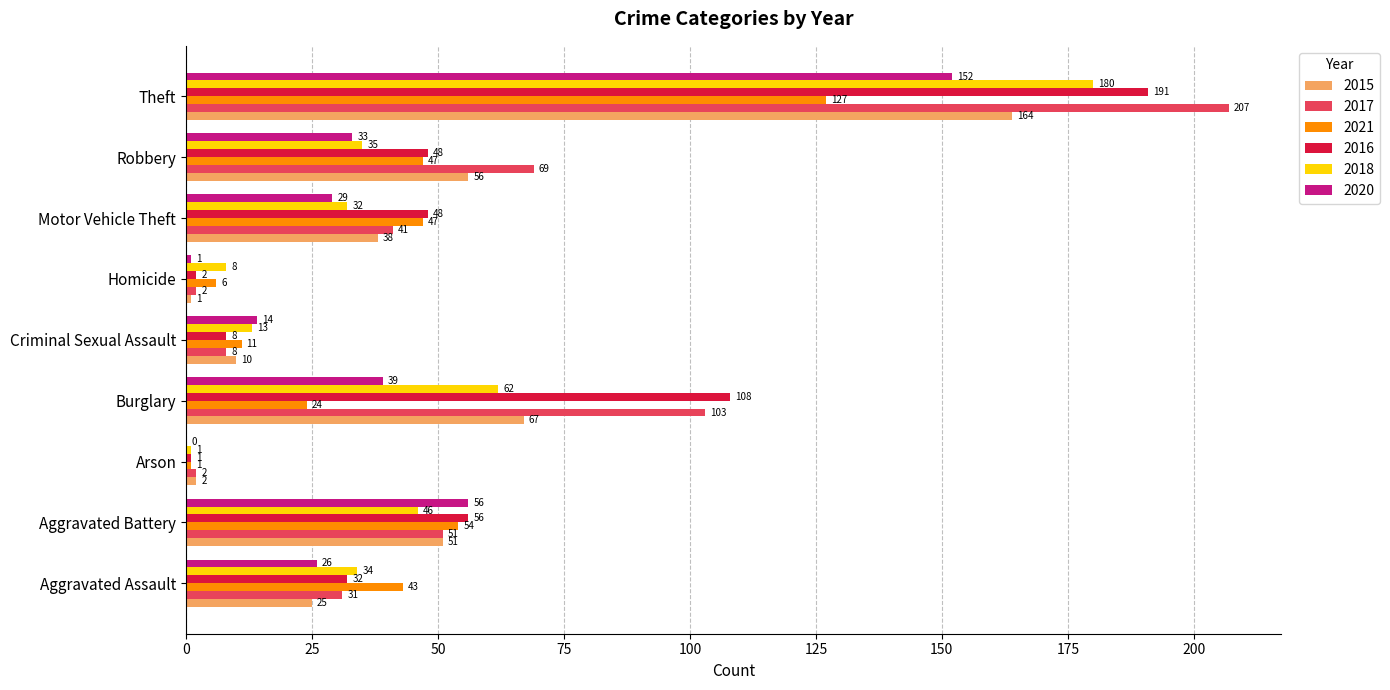

Which series has the largest total across all categories?

2017